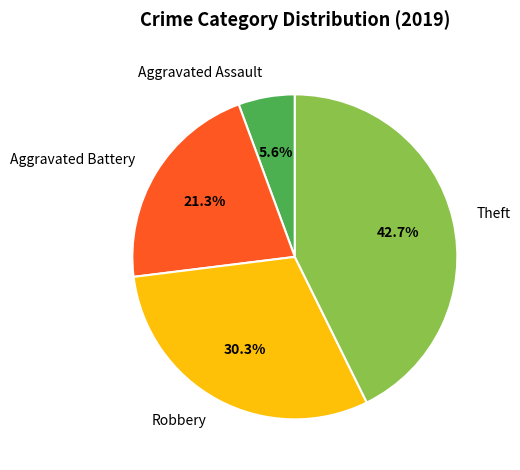

Is Aggravated Battery the majority of the pie?

No